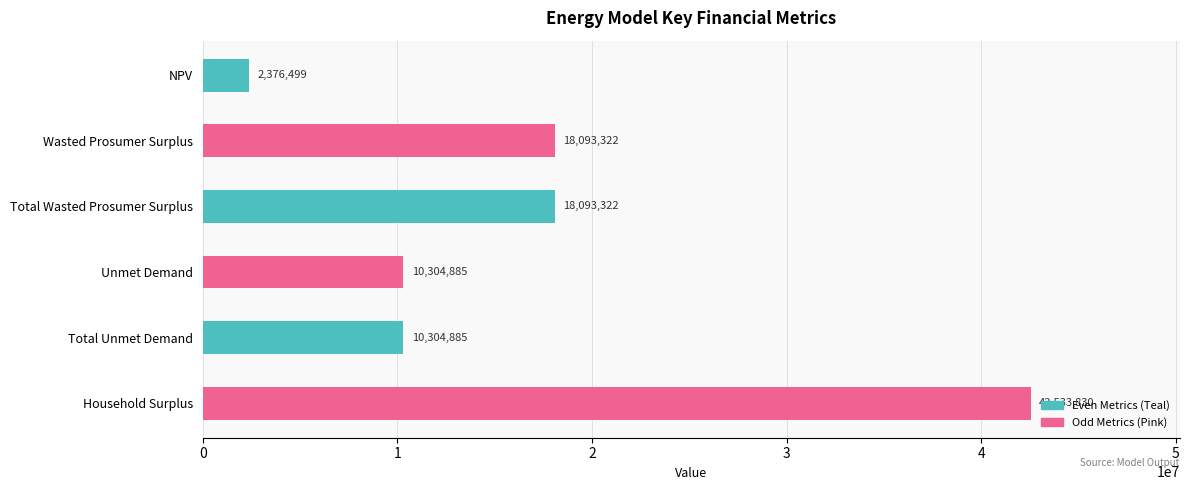

Does the chart contain stacked bars?

No